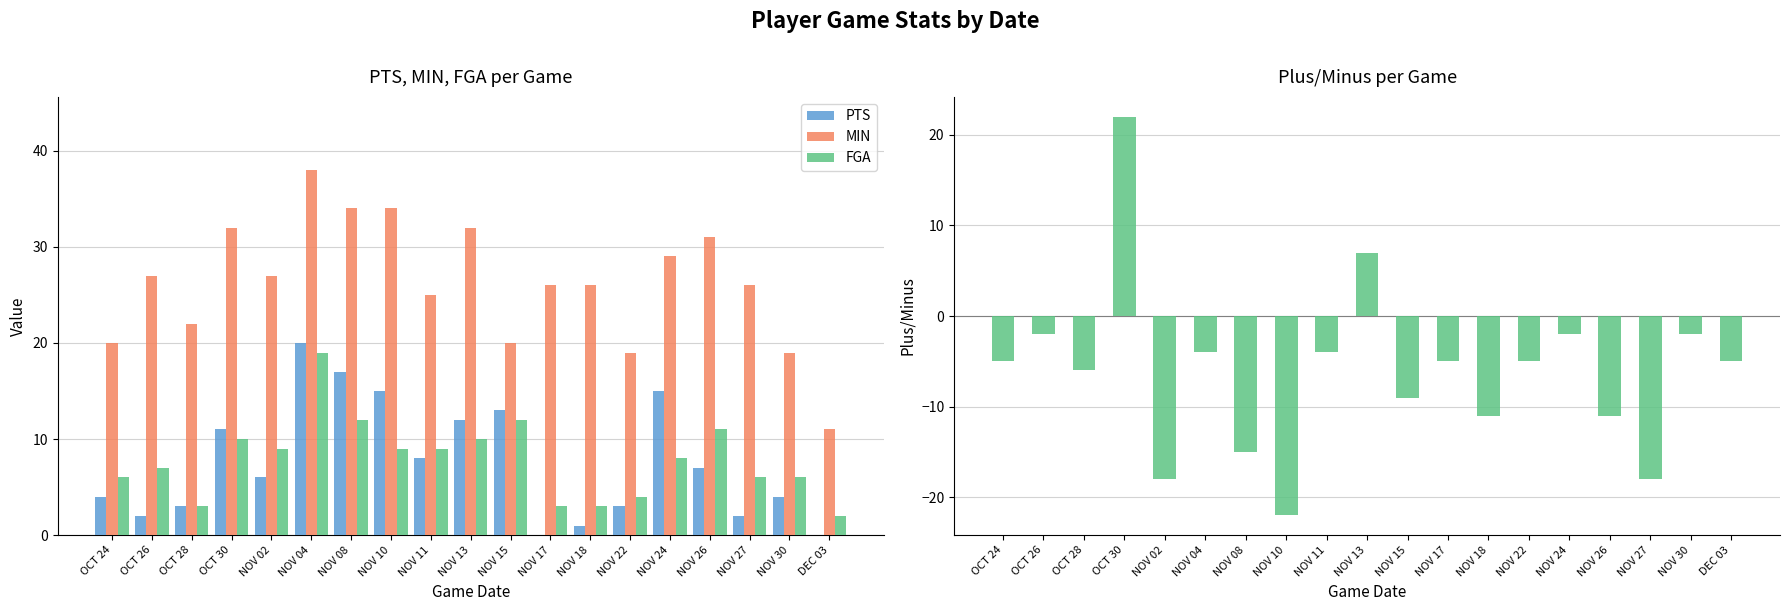

List the labels in order of PLUS_MINUS value, largest first.

OCT 30, NOV 13, OCT 26, NOV 24, NOV 30, NOV 04, NOV 11, OCT 24, NOV 17, NOV 22, DEC 03, OCT 28, NOV 15, NOV 18, NOV 26, NOV 08, NOV 02, NOV 27, NOV 10